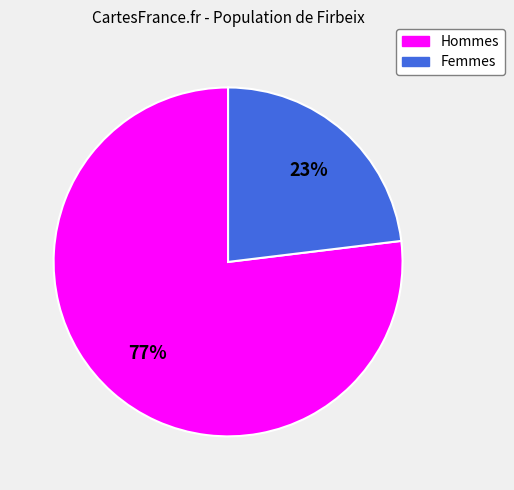

To the nearest percent, what is the difference between the largest and smallest slice percentages?

54%